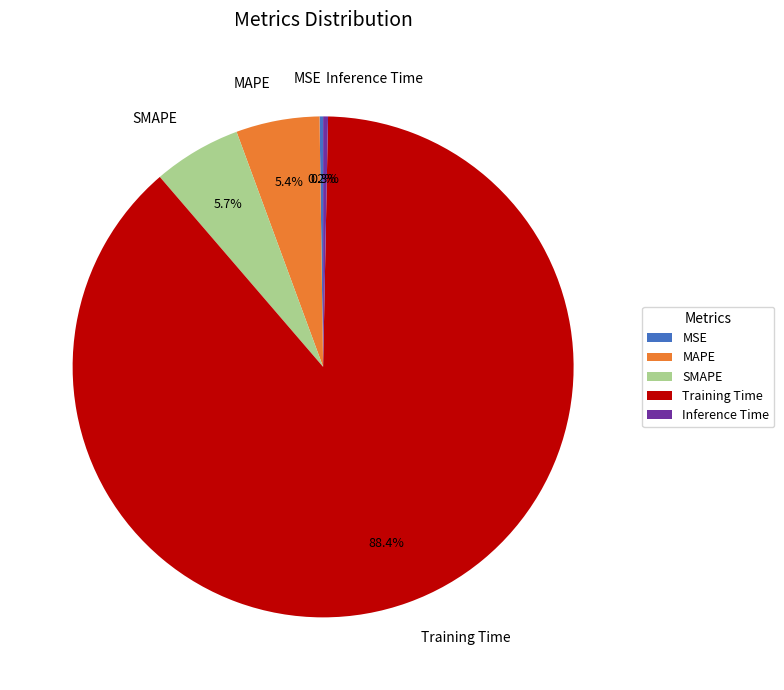

Which category has the biggest portion of the pie?

Training Time